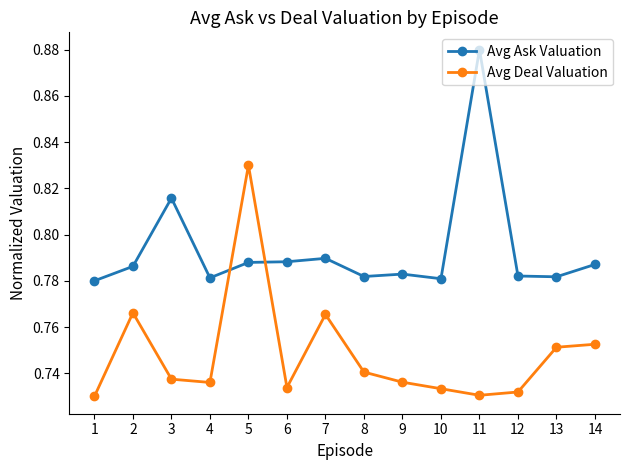

What is the sum of all Avg Deal Valuation values?

10.5